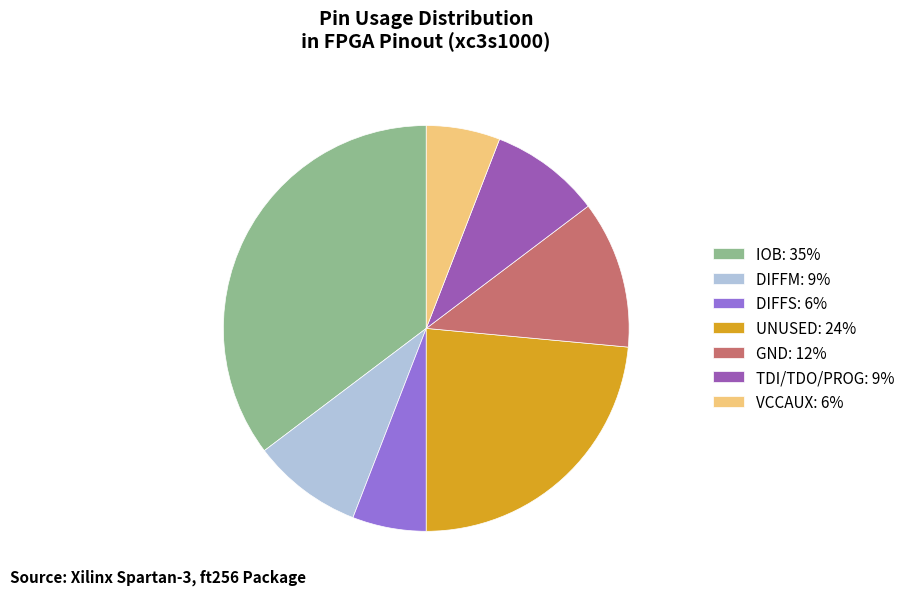

Is there any slice that represents more than half of the pie?

No